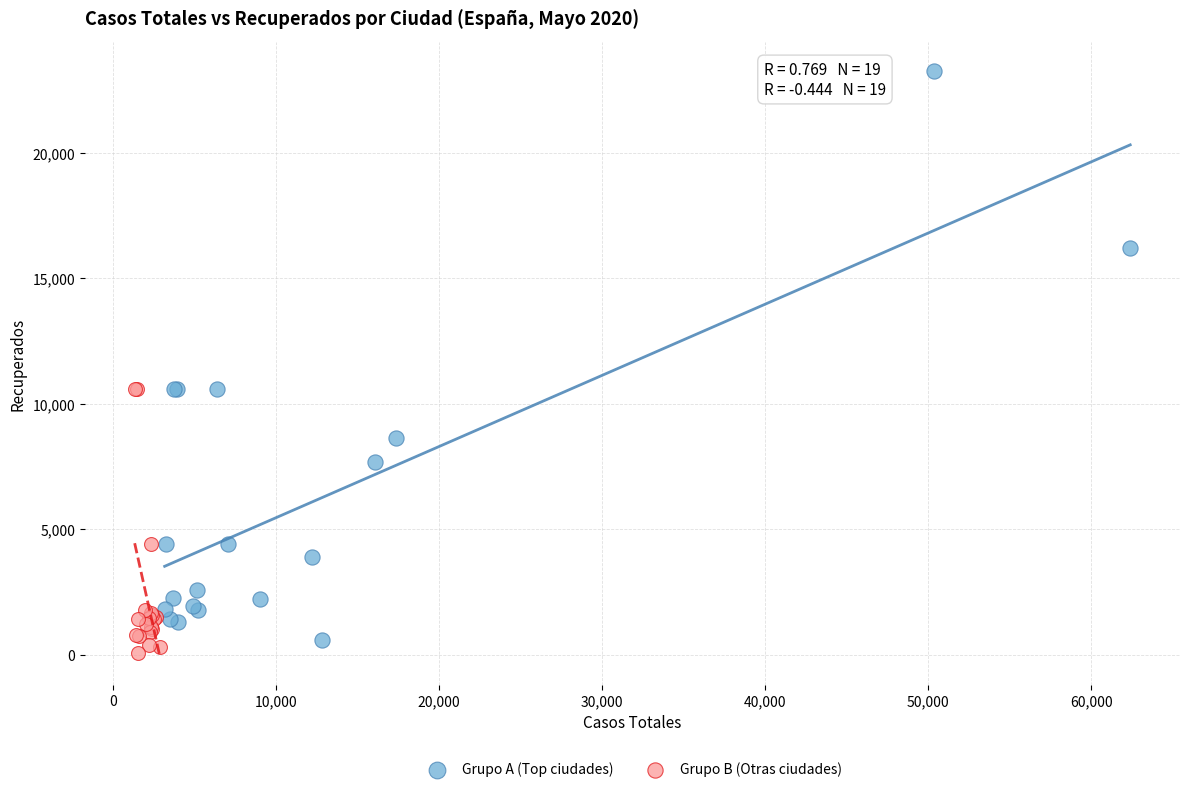

Which series contains the highest Y value?

Grupo A (Top ciudades)